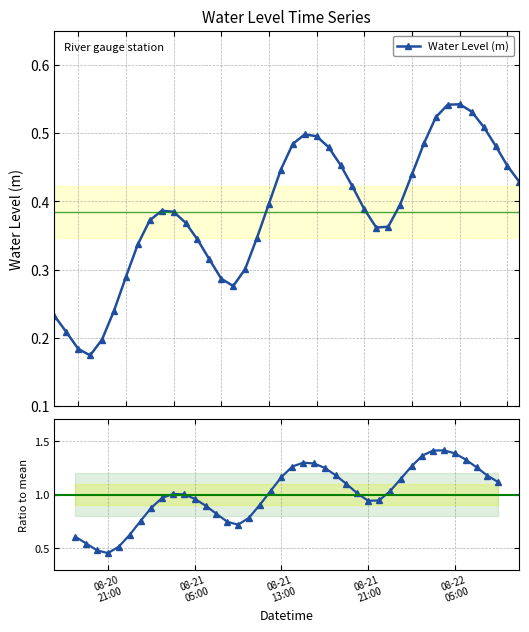

How many lines are shown in the chart?

2